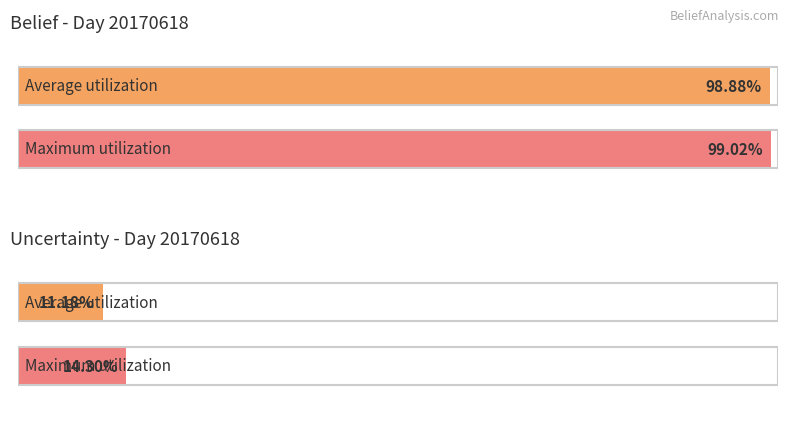

Are the bars horizontal?

Yes